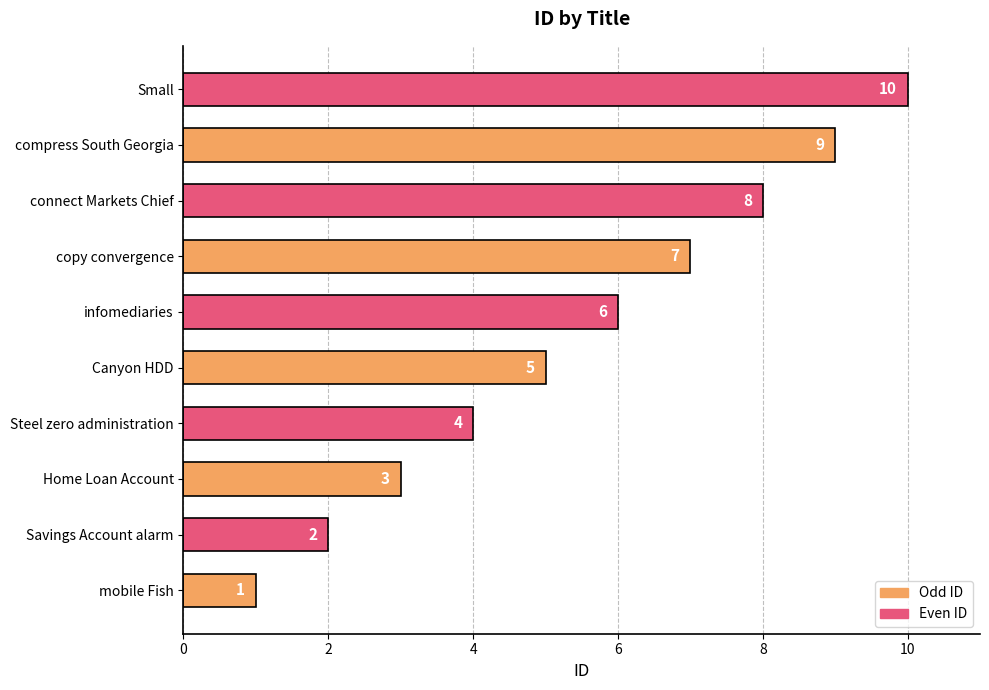

True or false: the data shows 2 at Home Loan Account.

False